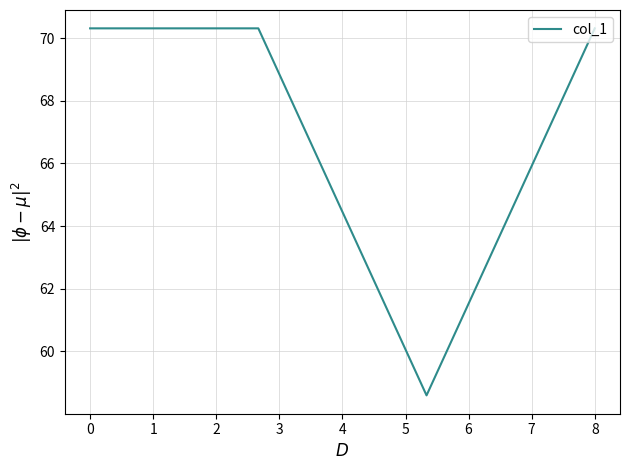

What is the smallest value displayed?

58.6